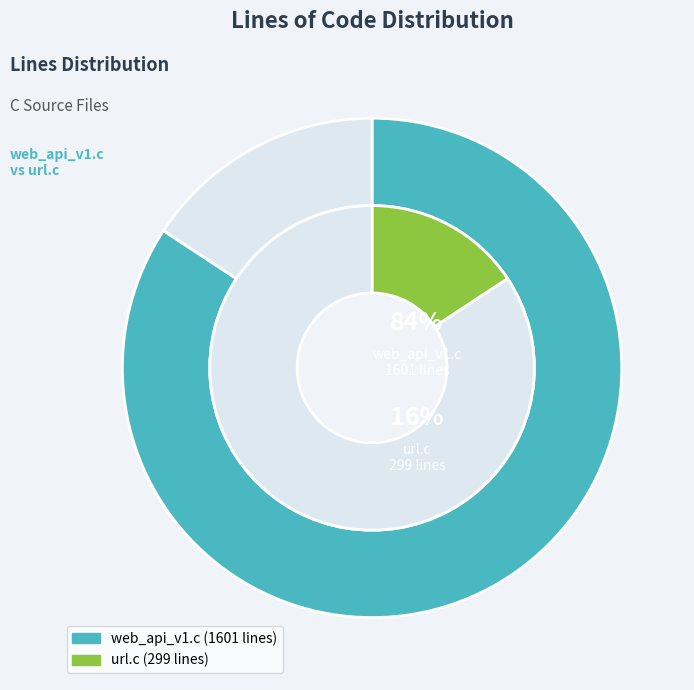

Rank the categories by value from highest to lowest.

web_api_v1.c, url.c